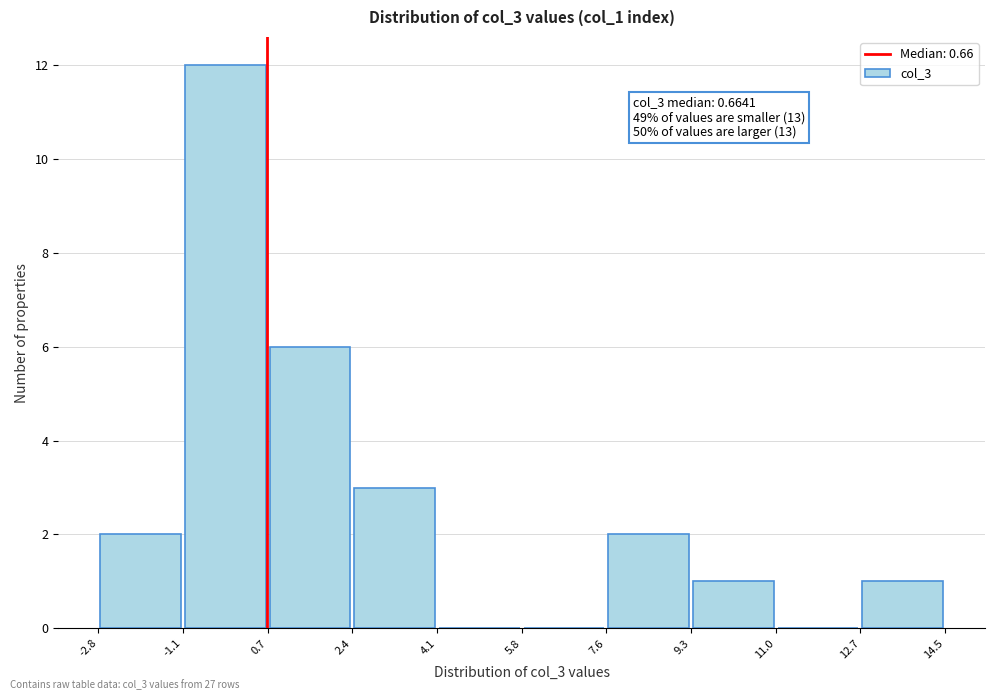

Which range on the x-axis has the tallest bar?

-1.1 to 0.7